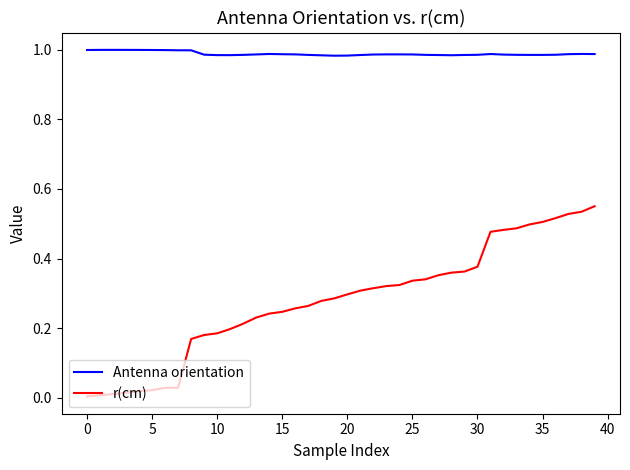

Which series has the widest spread of values?

r(cm)